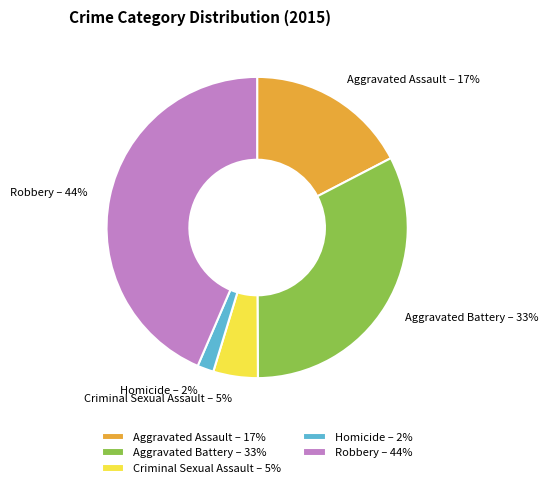

Combined, do Aggravated Battery and Homicide account for over 50%?

No